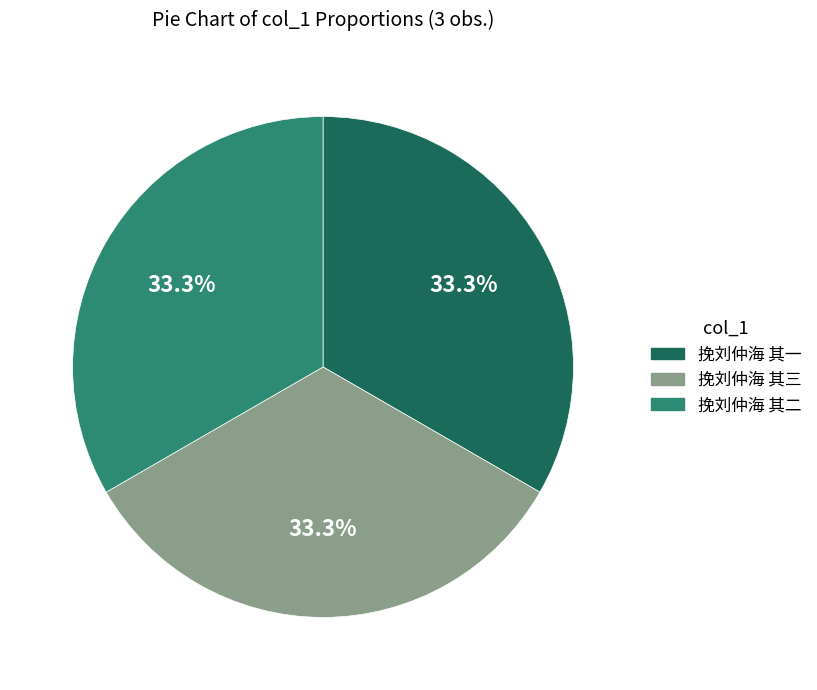

Is 挽刘仲海 其二 the majority of the pie?

No